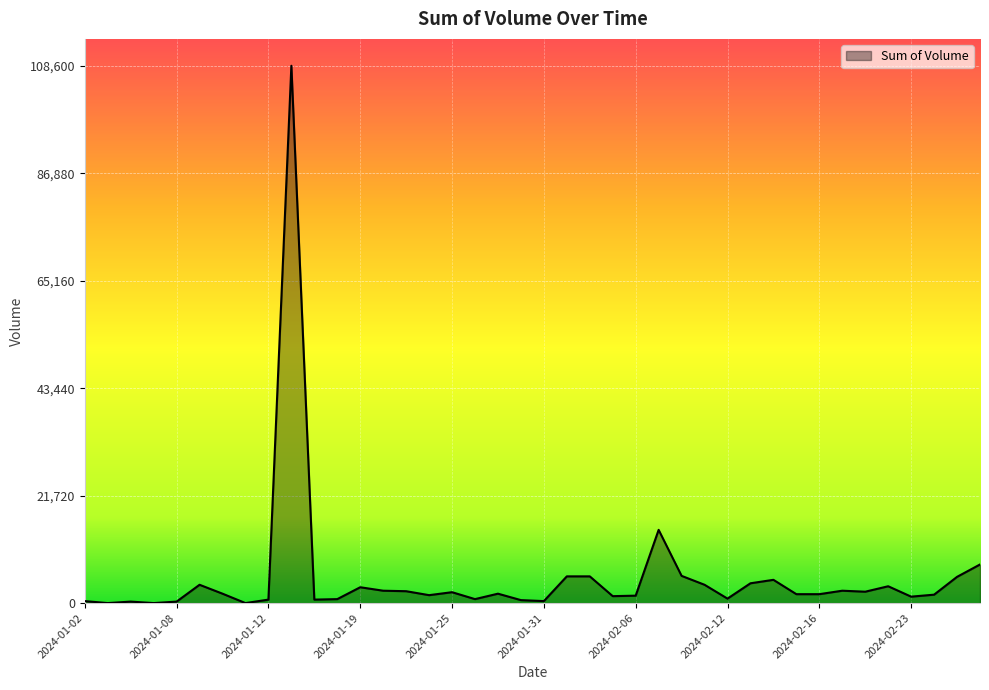

What is the greatest value displayed?

108600